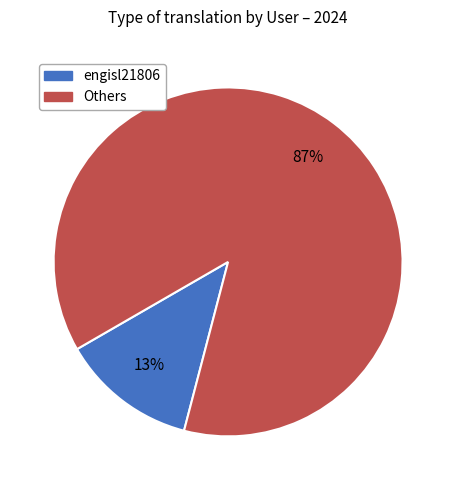

Does any single category account for the majority?

Yes